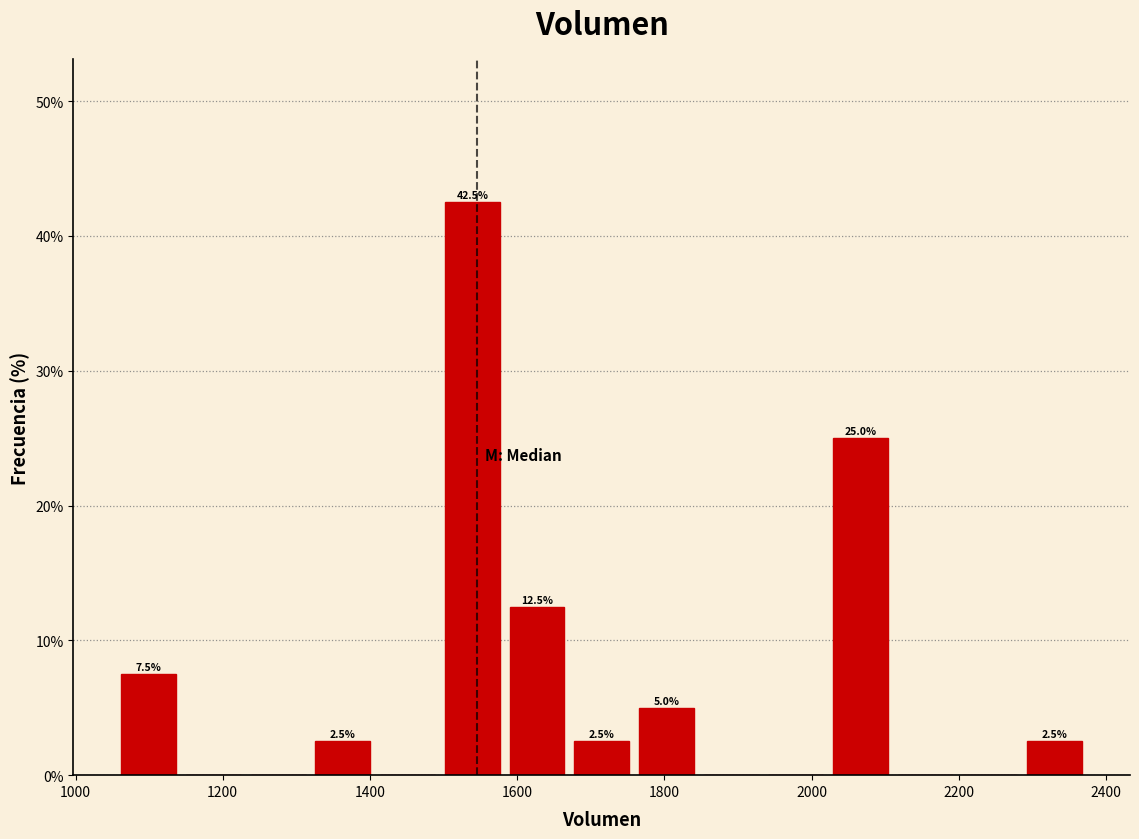

Over which range of the x-axis is the bar tallest?

1500 to 1580